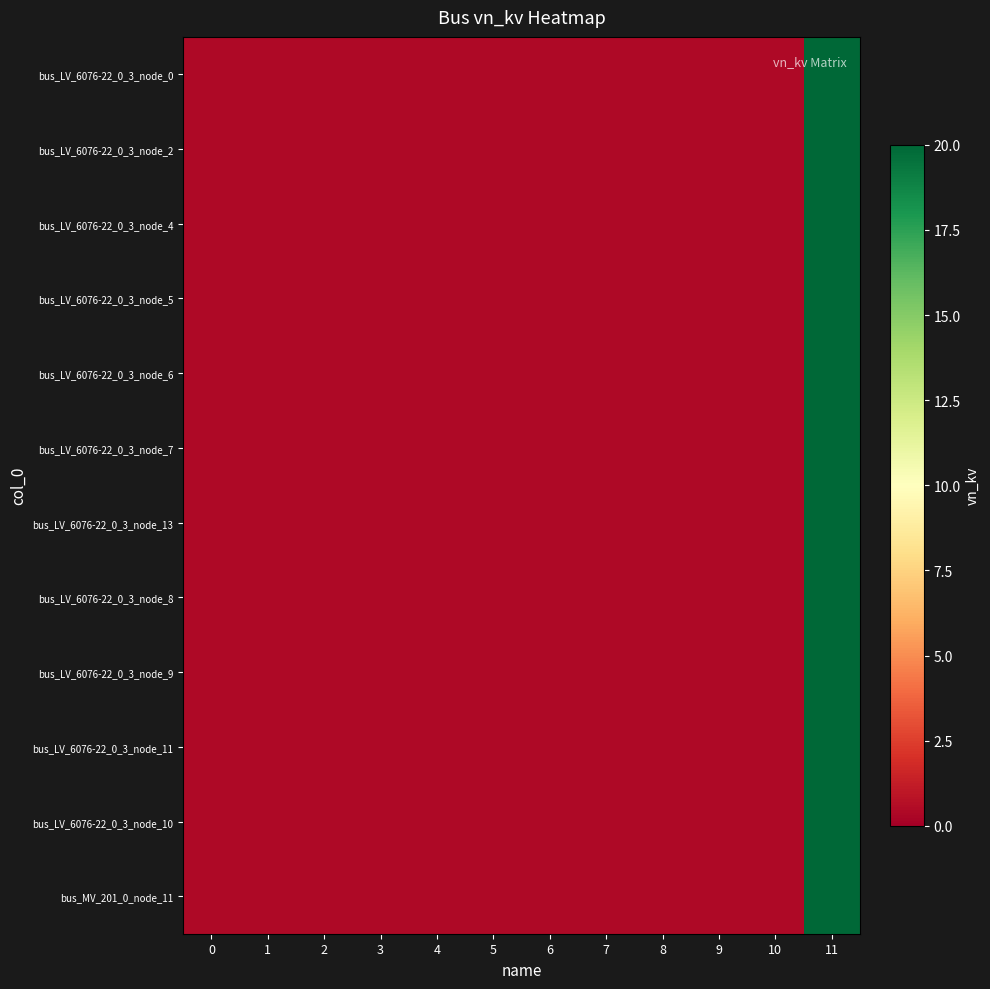

Rank the series at 9 from lowest to highest value.

bus_LV_6076-22_0_3_node_0, bus_LV_6076-22_0_3_node_2, bus_LV_6076-22_0_3_node_4, bus_LV_6076-22_0_3_node_5, bus_LV_6076-22_0_3_node_6, bus_LV_6076-22_0_3_node_7, bus_LV_6076-22_0_3_node_13, bus_LV_6076-22_0_3_node_8, bus_LV_6076-22_0_3_node_9, bus_LV_6076-22_0_3_node_11, bus_LV_6076-22_0_3_node_10, bus_MV_201_0_node_11